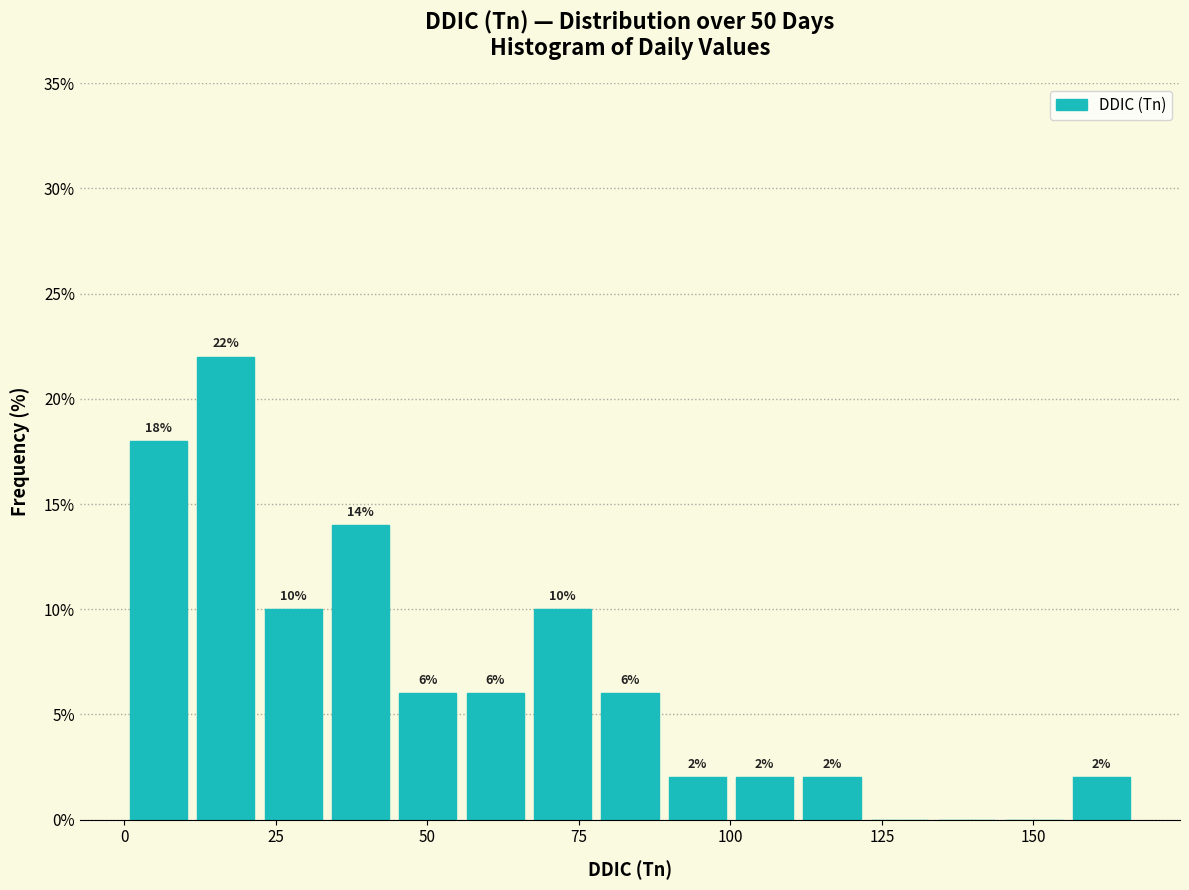

Read against the x-axis, roughly where is the centre of the tallest bar?

15